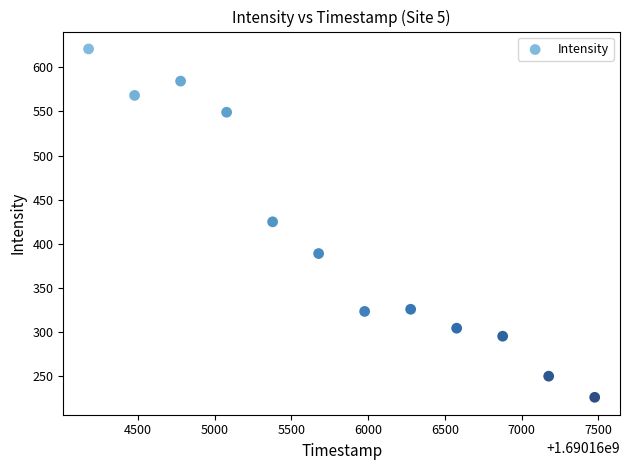

What is the range of Y values (max minus min)?

394.9